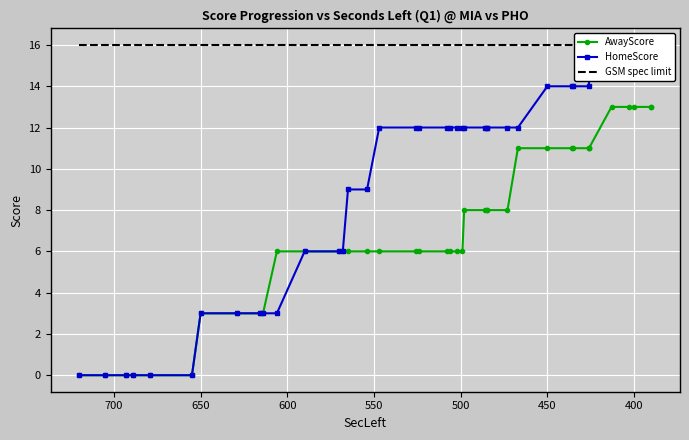

List the series in order of their overall mean, highest first.

GSM spec limit, HomeScore, AwayScore